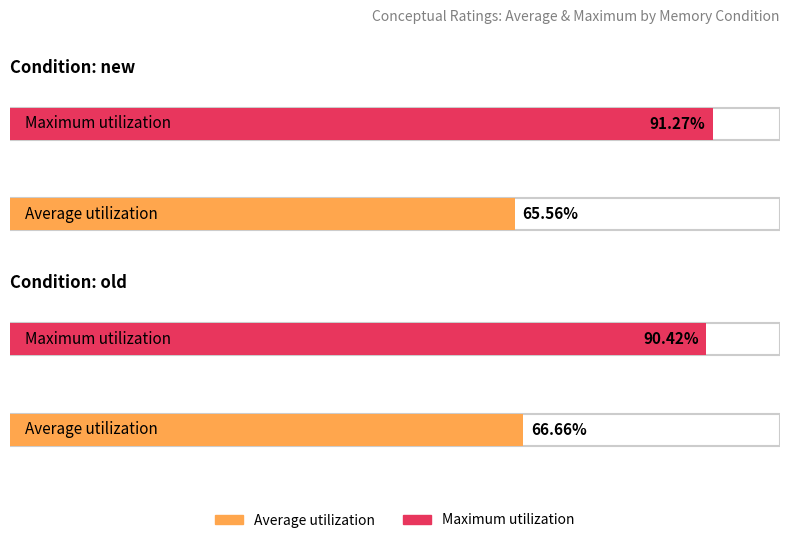

Which series has the largest total across all categories?

Maximum utilization